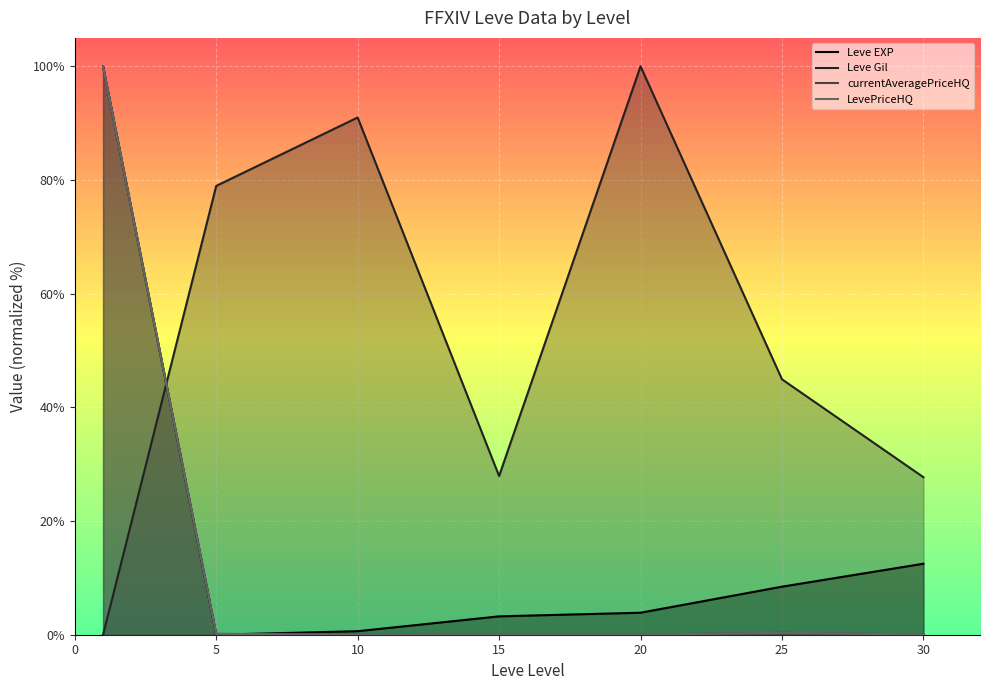

True or false: Leve EXP has more than 0 points higher than both neighbors.

False